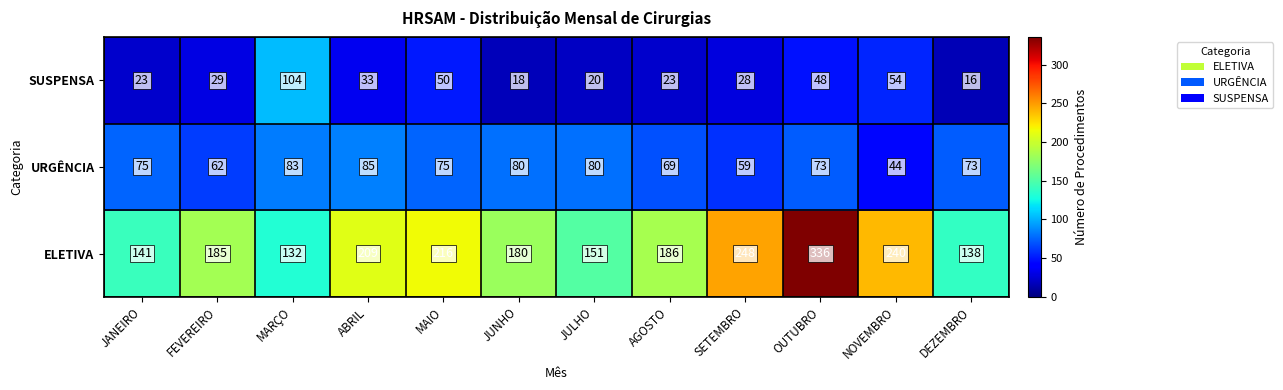

At which label does ELETIVA first exceed 186?

ABRIL